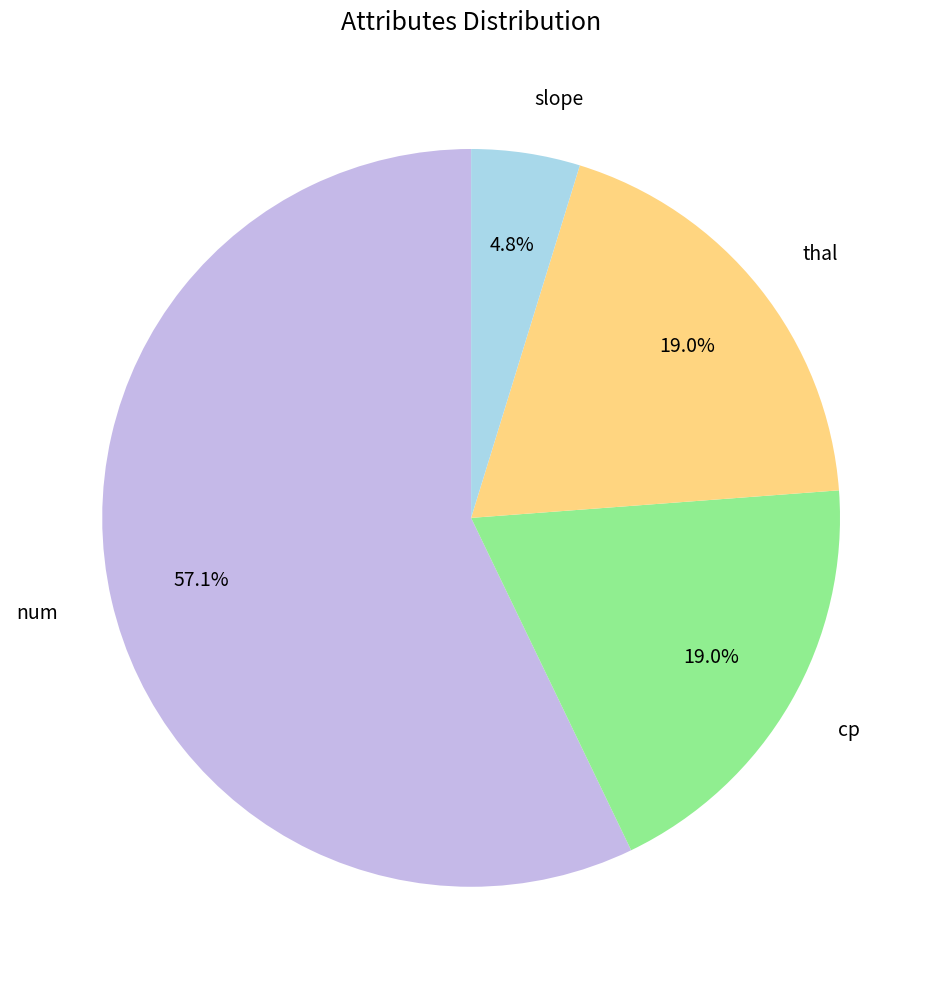

Approximately how many times larger is the value at cp compared to slope?

4.0